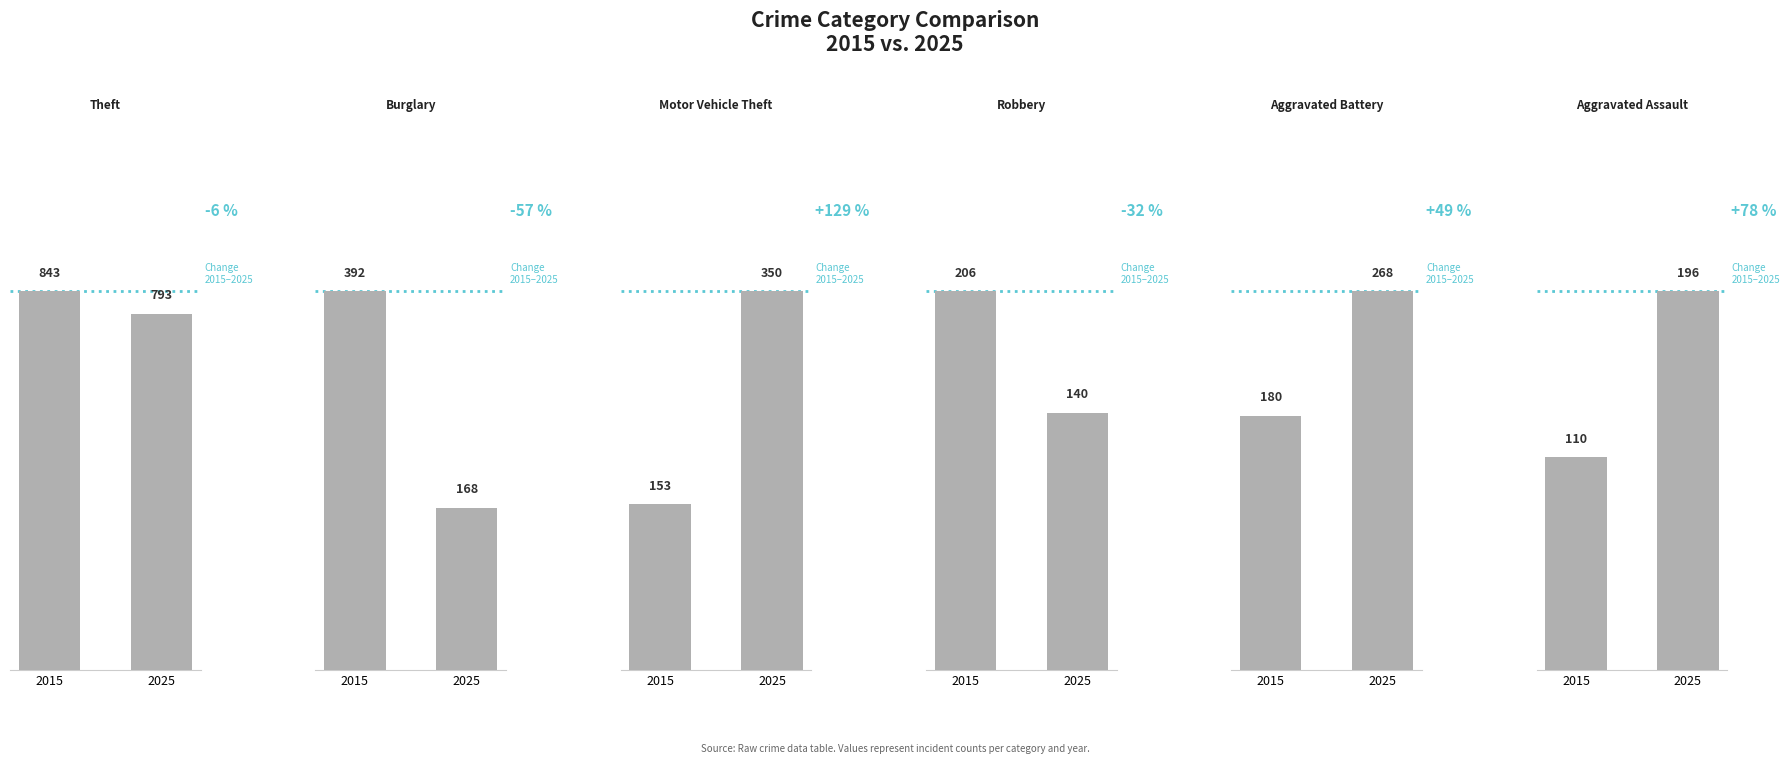

Which series has the largest total across all categories?

Theft